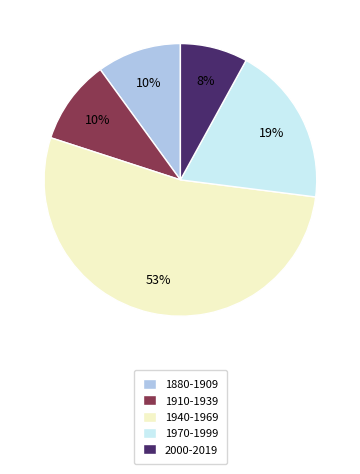

What is the smallest slice in the pie chart?

2000-2019